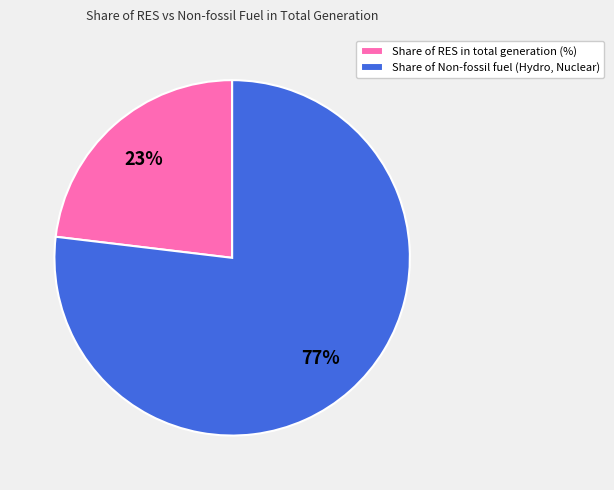

How many slices are in this pie chart?

2